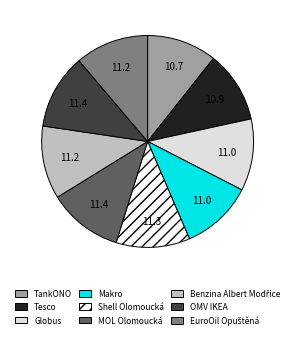

Combined, do Makro and Tesco account for over 50%?

No